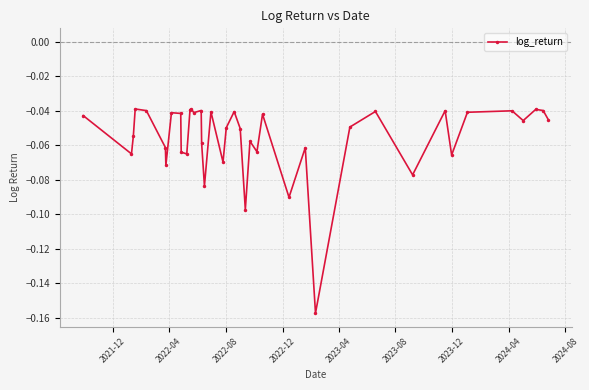

True or false: there are more than 0 points higher than both neighbors.

True